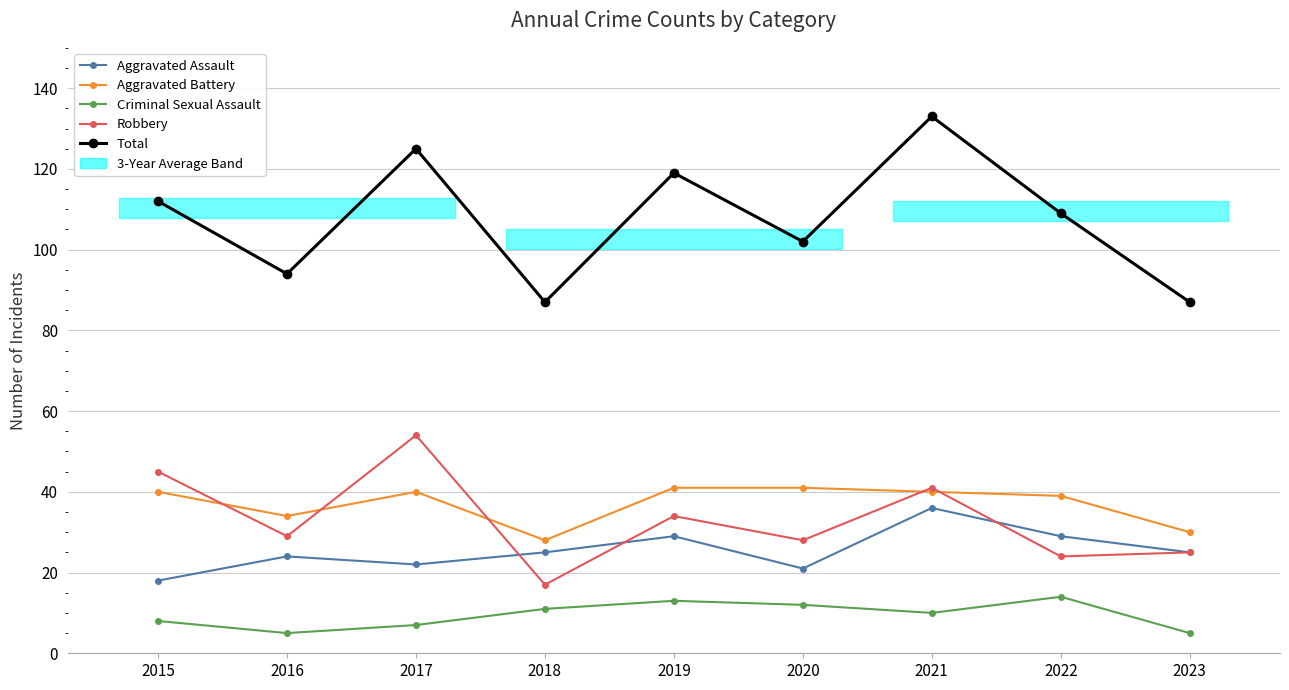

What is the total value across all series at 2020?

204